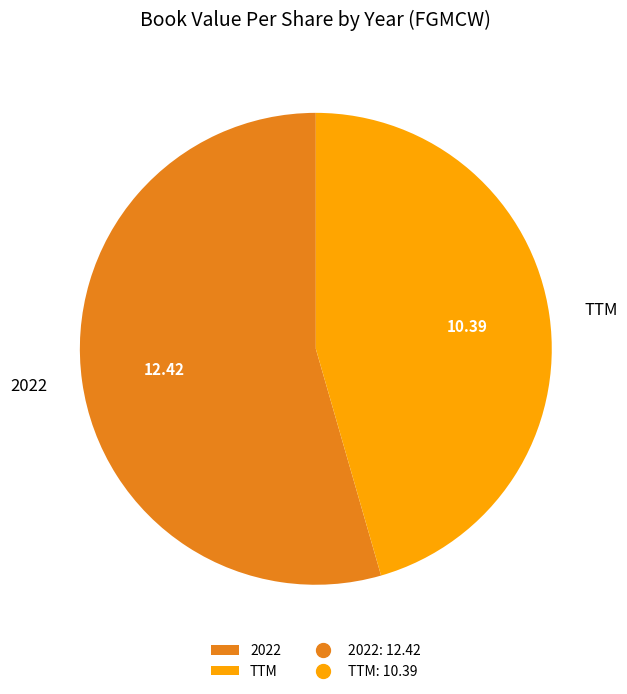

Which category has the smallest portion of the pie?

TTM